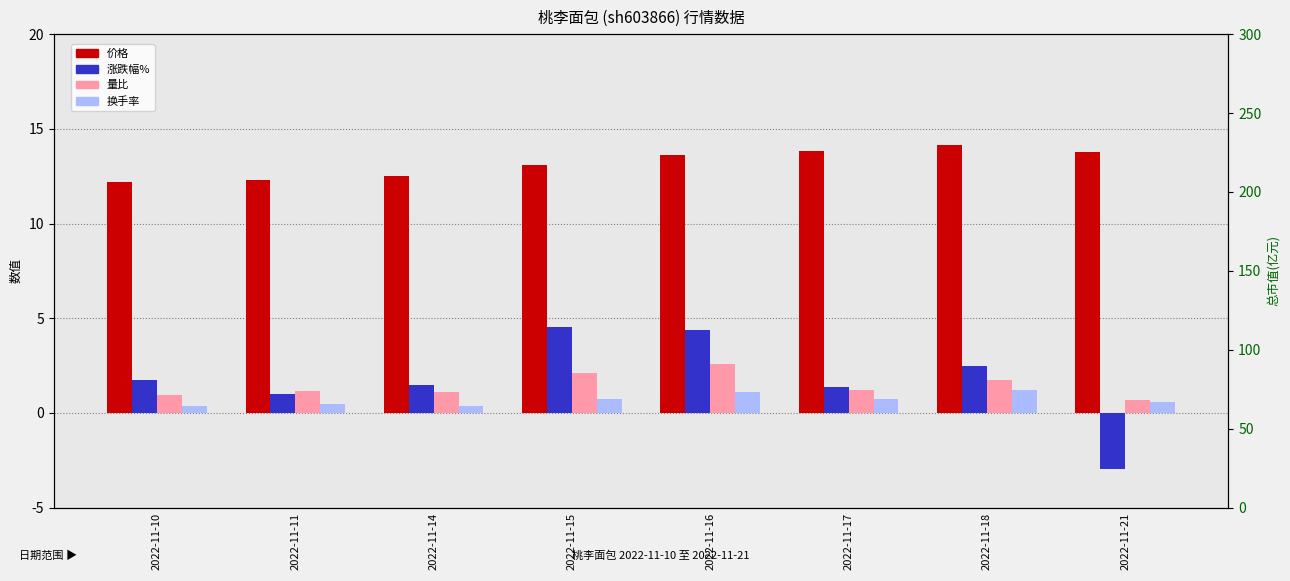

Which series has the largest total across all categories?

价格